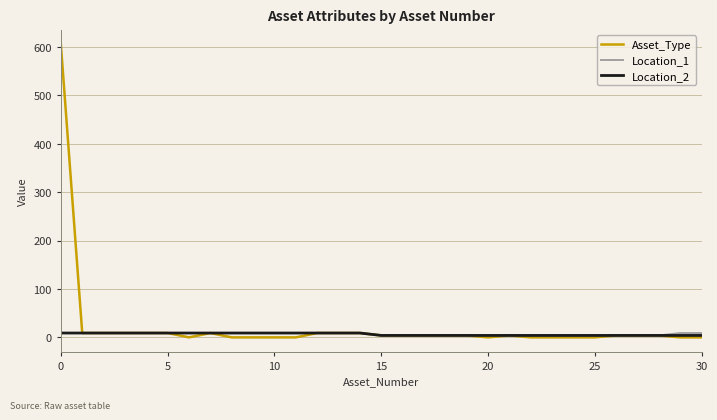

What is the greatest value displayed?

605